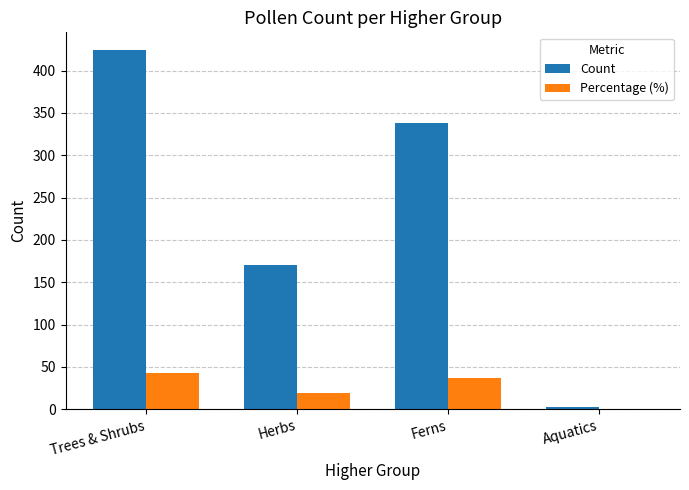

Which category has the highest value in the Count series?

Trees & Shrubs